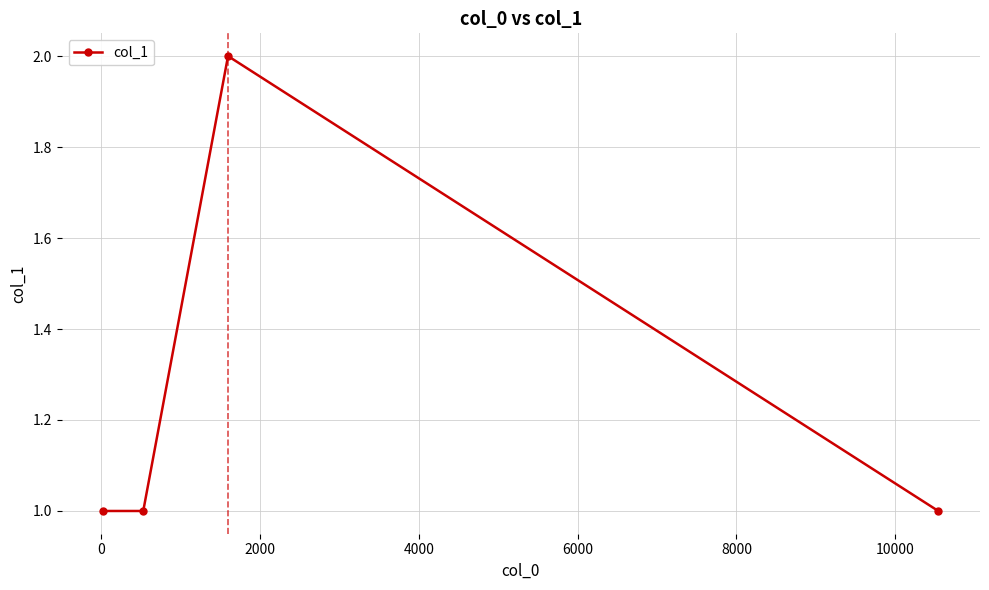

Count the values in the range 1 to 2.

4